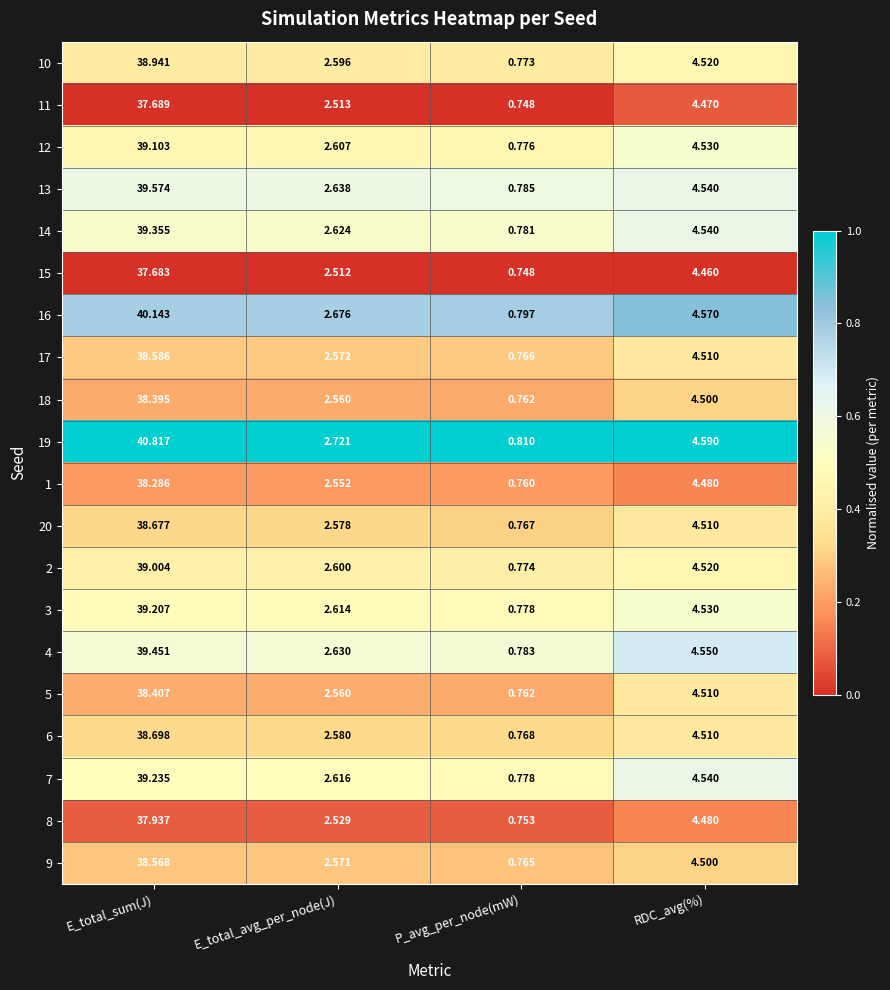

Which label corresponds to the largest value in the chart?

E_total_sum(J)